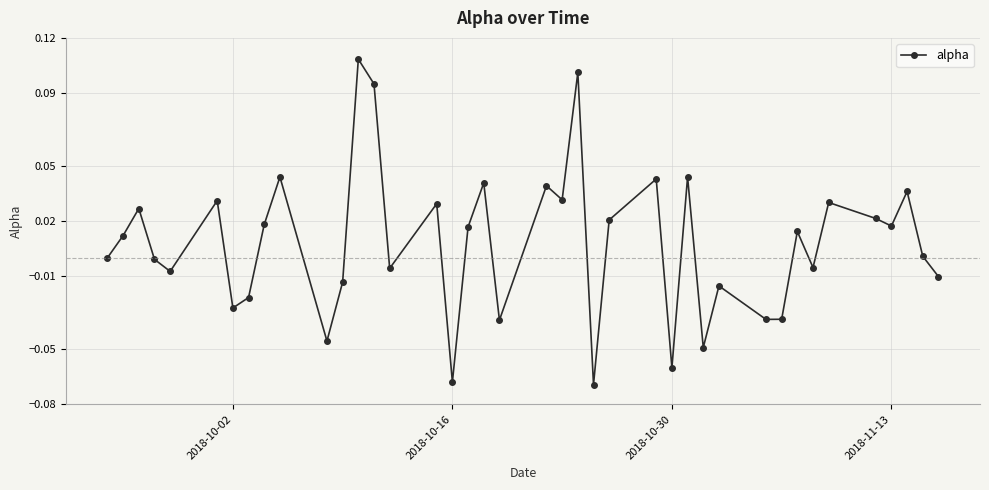

True or false: the data has more than 0 interior local peaks.

True